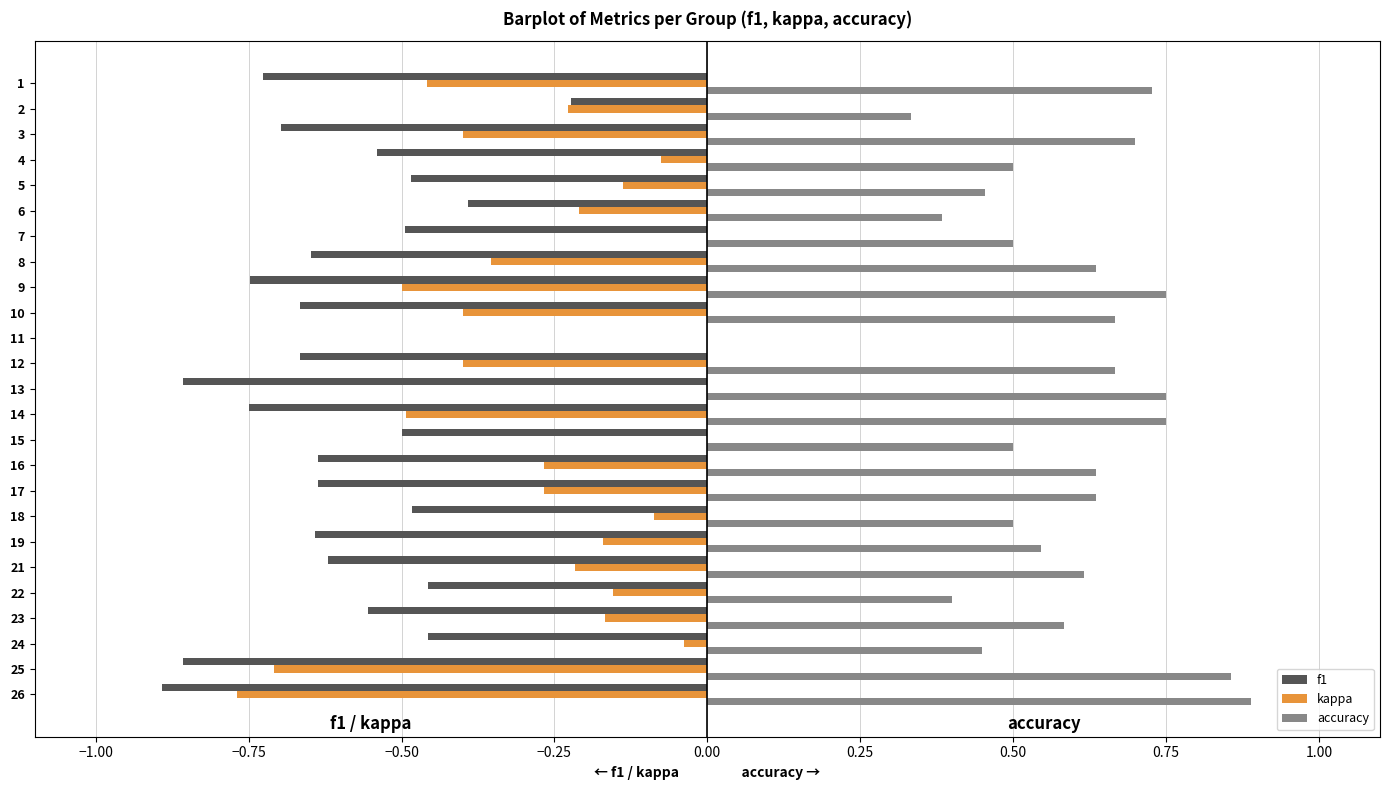

What is the sum of all kappa values?

-6.5